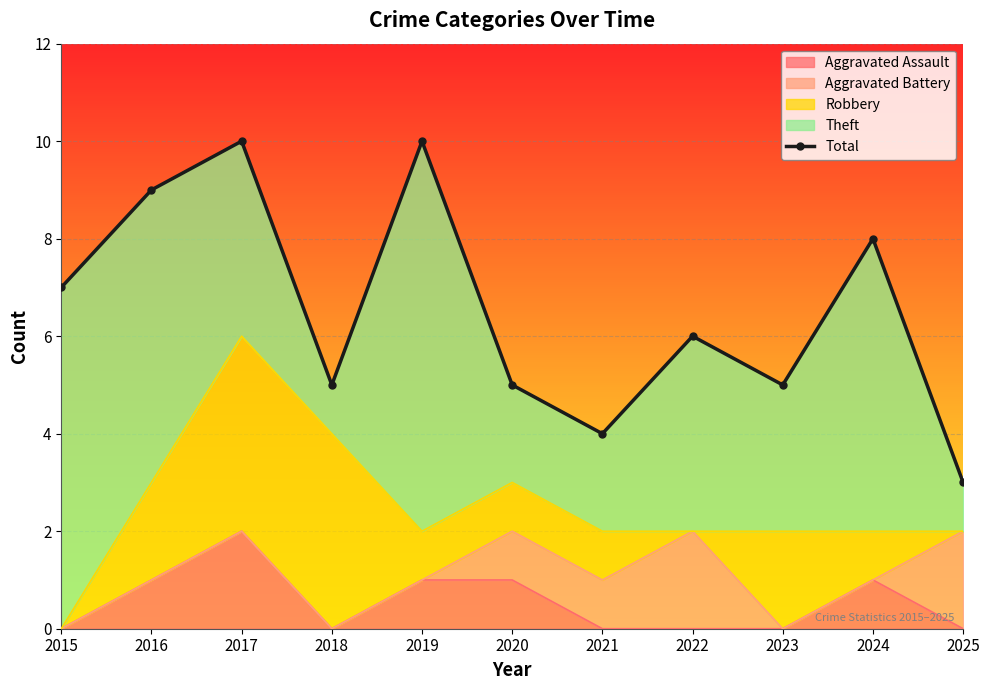

Where is the first local minimum?

2018